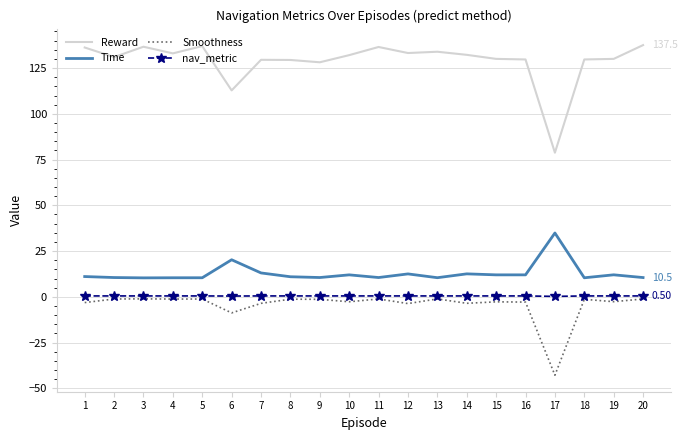

What is the difference between the maximum and minimum values in the Reward series?

58.8